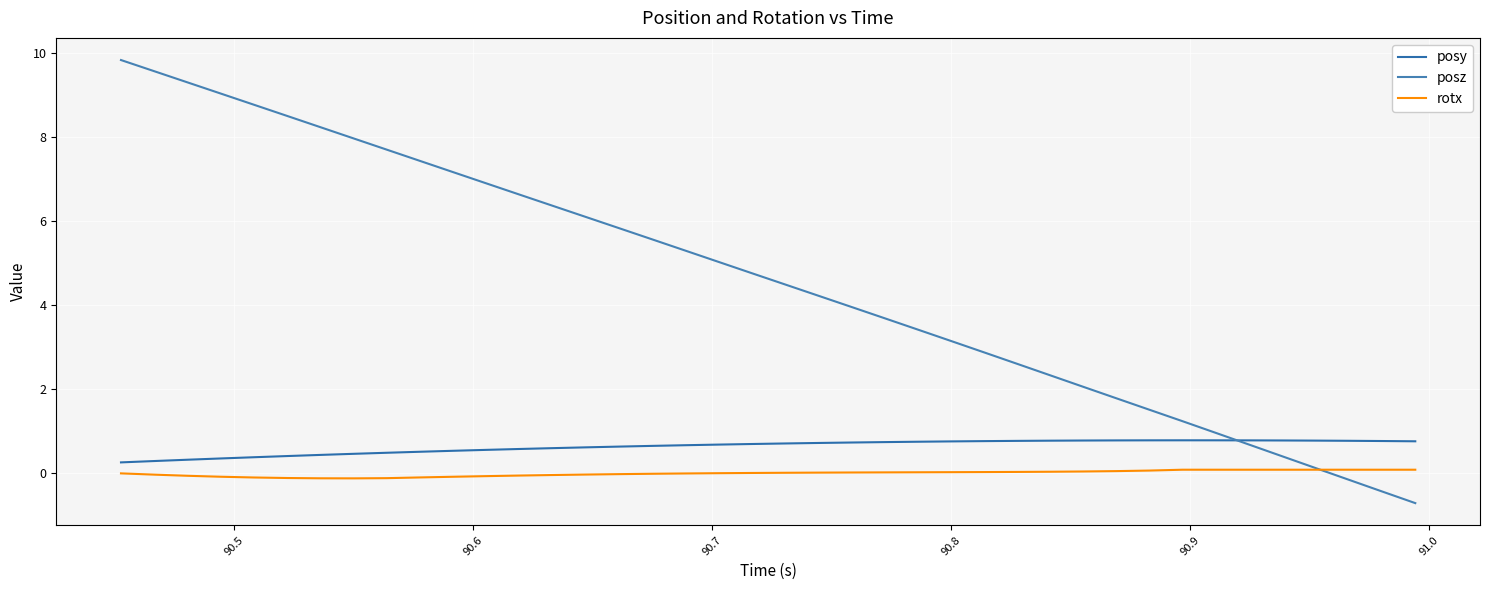

Reading left to right, transcribe all the data shown in this chart.

posy: 0.3	0.3	0.3	0.3	0.4	0.4	0.4	0.5	0.5	0.5	0.5	0.6	0.6	0.6	0.6	0.6	0.6	0.7	0.7	0.7	0.7	0.7	0.7	0.7	0.7	0.8	0.8	0.8	0.8	0.8	0.8	0.8	0.8	0.8	0.8	0.8	0.8	0.8	0.8	0.8
posz: 9.8	9.6	9.3	9.0	8.8	8.5	8.2	8.0	7.7	7.4	7.2	6.9	6.6	6.4	6.1	5.8	5.6	5.3	5.0	4.8	4.5	4.2	4.0	3.7	3.4	3.2	2.9	2.6	2.3	2.1	1.8	1.5	1.2	1.0	0.7	0.4	0.1	-0.2	-0.4	-0.7
rotx: -0.0	-0.0	-0.1	-0.1	-0.1	-0.1	-0.1	-0.1	-0.1	-0.1	-0.1	-0.1	-0.1	-0.0	-0.0	-0.0	-0.0	-0.0	-0.0	0.0	0.0	0.0	0.0	0.0	0.0	0.0	0.0	0.0	0.0	0.0	0.0	0.1	0.1	0.1	0.1	0.1	0.1	0.1	0.1	0.1